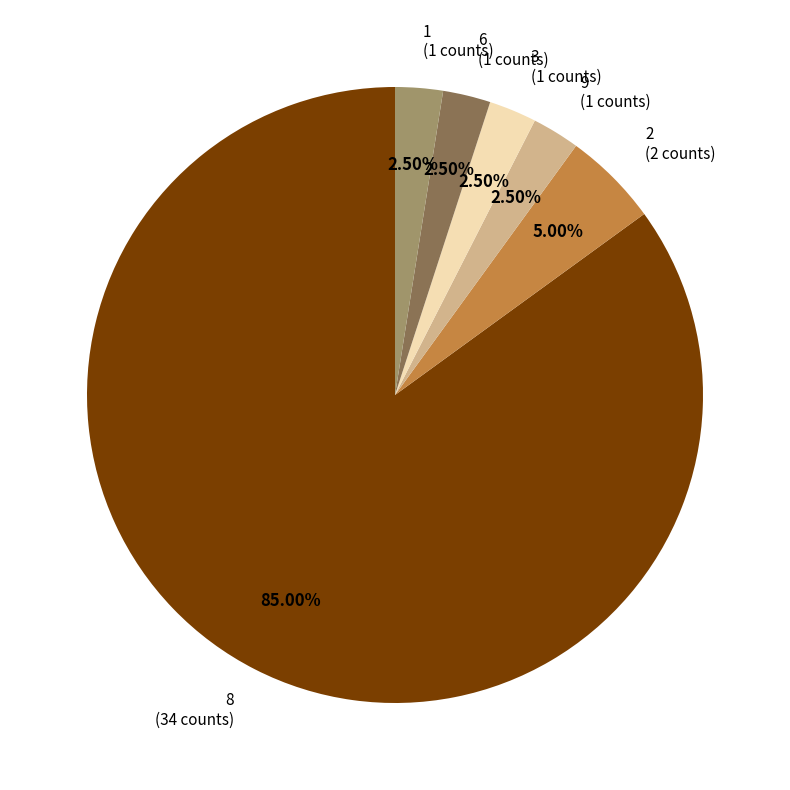

Combined, do 3 (1 counts) and 2 (2 counts) account for over 50%?

No